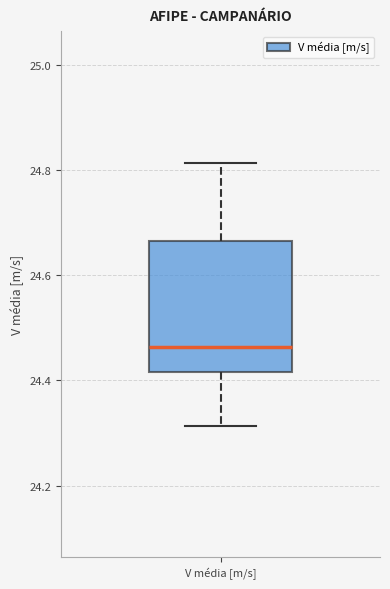

Read this box plot against the y-axis: the position of the median line, the range covered by the box, and the ends of both whiskers. The values are not printed on the chart, so give them approximately, as read against the axis.

median 24.46, box 24.42 to 24.66, whiskers 24.32 to 24.82